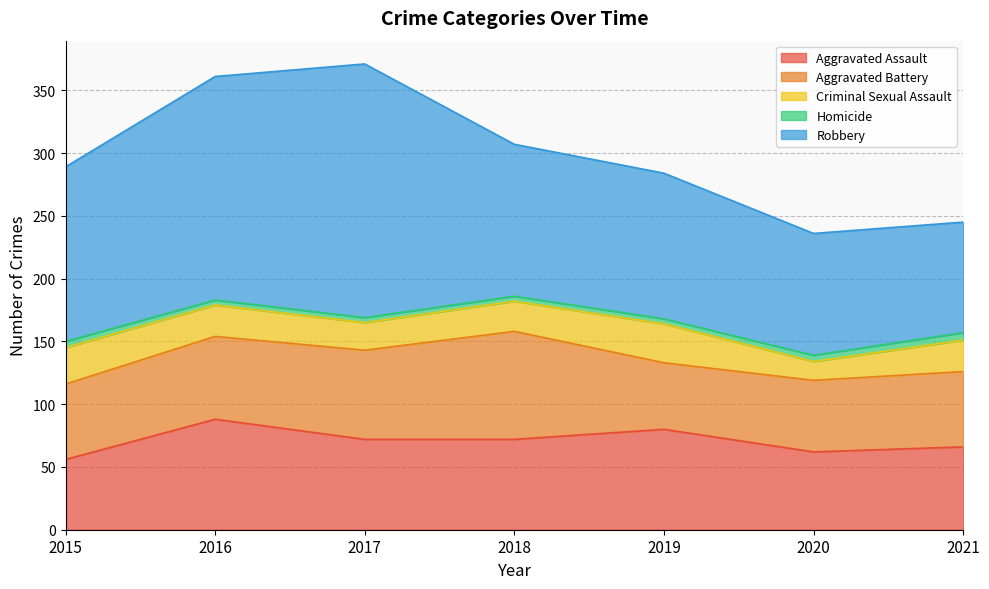

What is the minimum value for Criminal Sexual Assault?

15